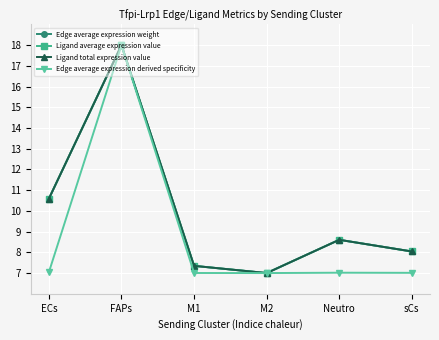

Does the chart have visible grid lines?

Yes